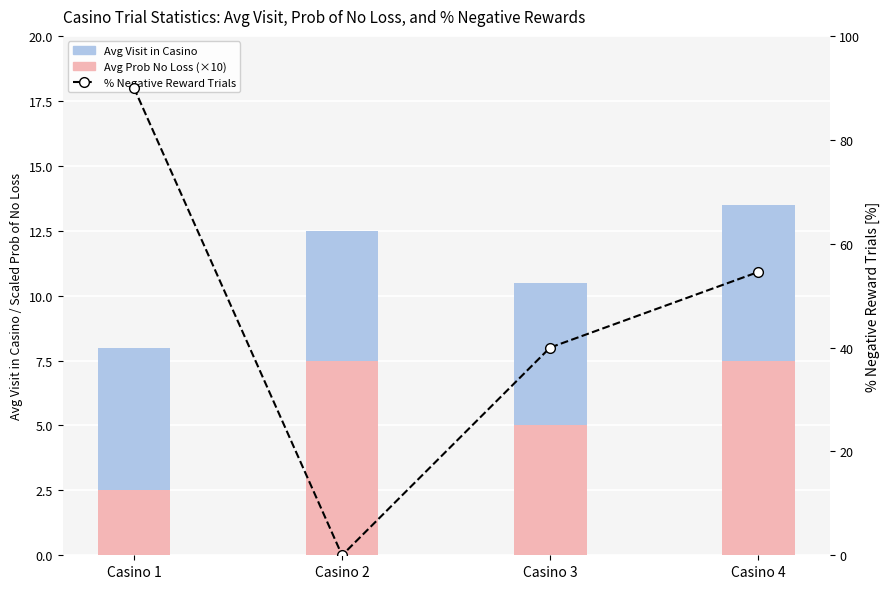

How many distinct data groups are displayed?

3